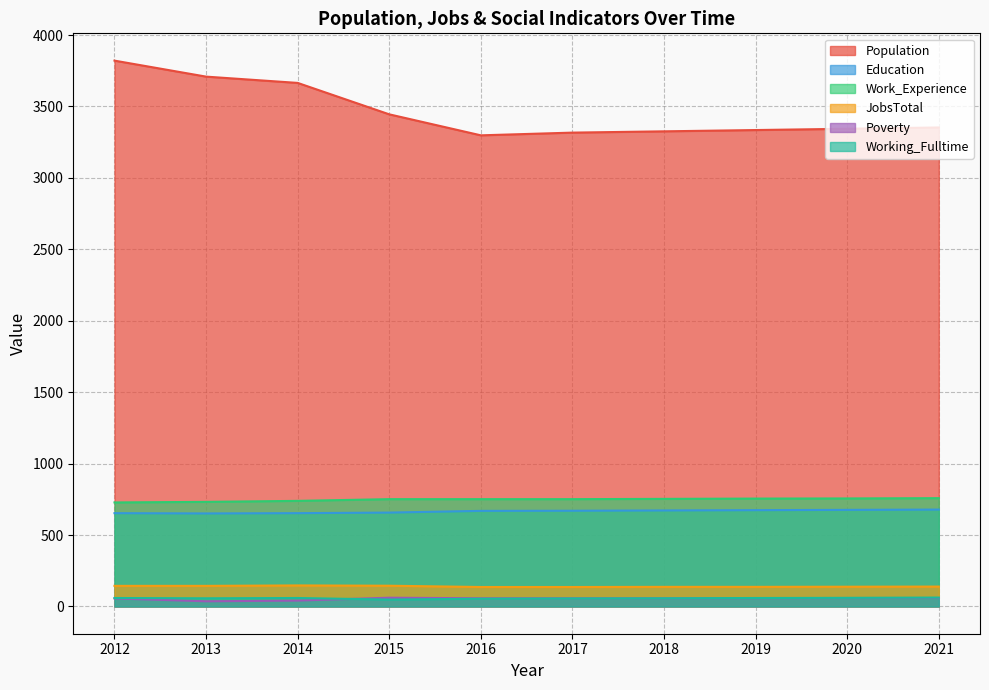

Is the value of Working_Fulltime at 2012 greater than the value of Population at 2020?

No